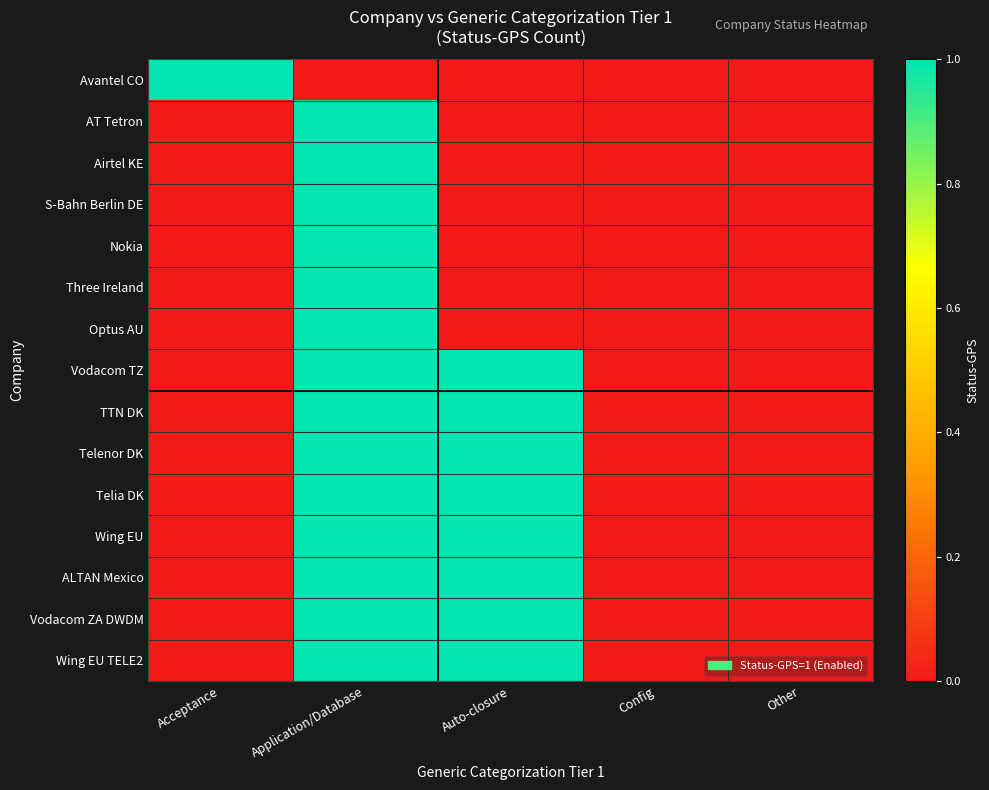

Which series has the largest range (max minus min)?

Avantel CO